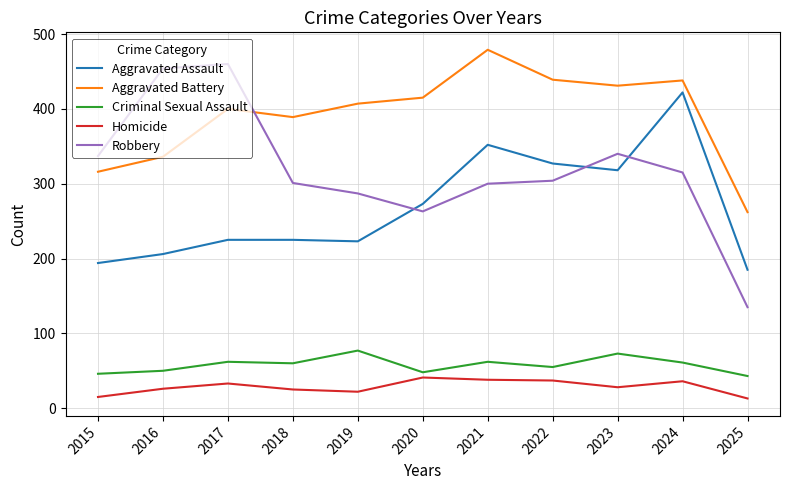

What is the smallest value displayed?

13